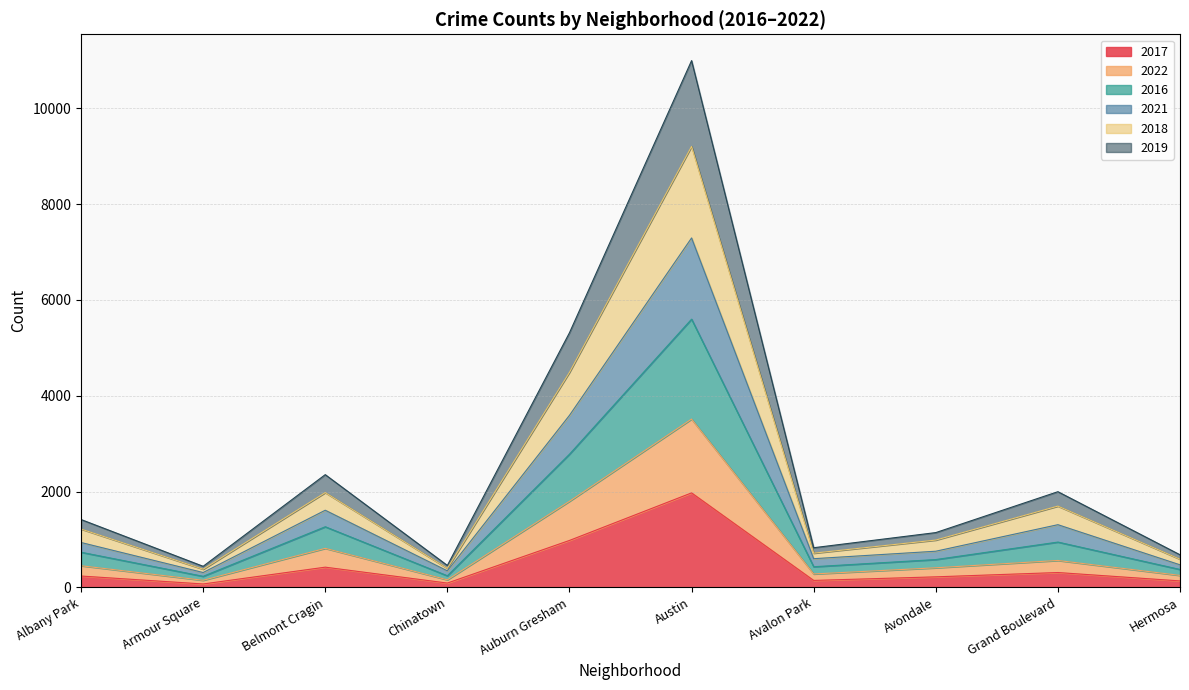

What is the label of the 1st point from the right?

Hermosa